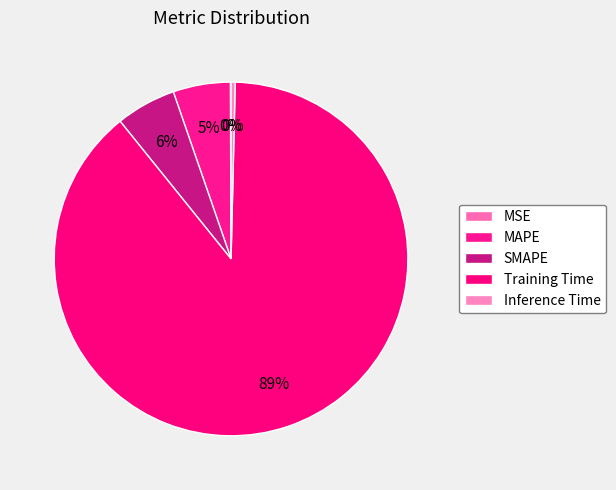

What percentage do MAPE and Inference Time together represent?

5.6%